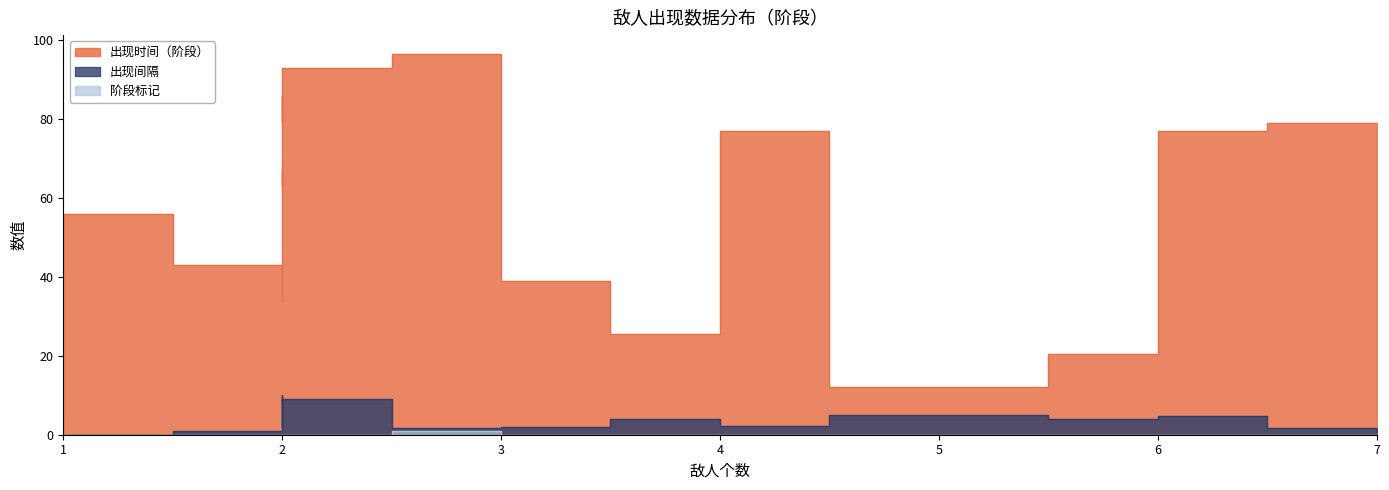

How many data points in 阶段标记 are above 0?

1